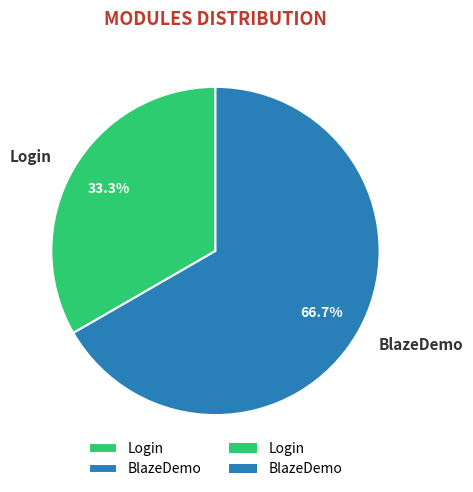

What percentage is the Login slice, to the nearest percent?

33%